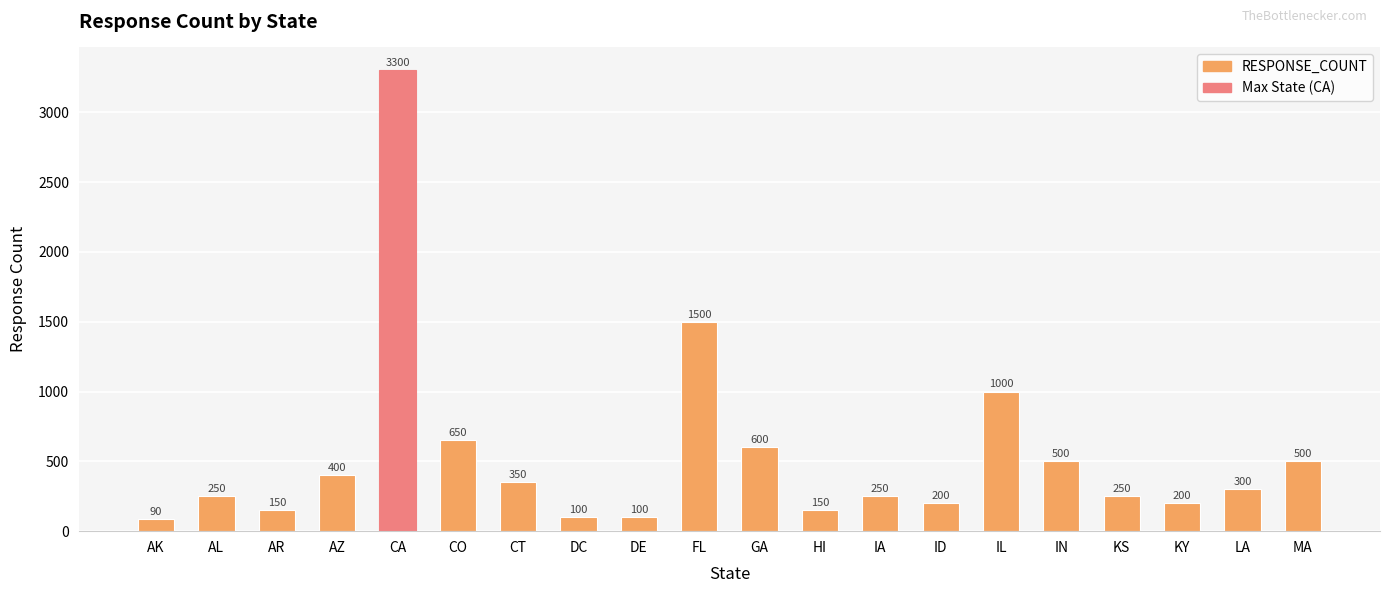

What is the ratio of the value at MA to the value at CT?

1.4